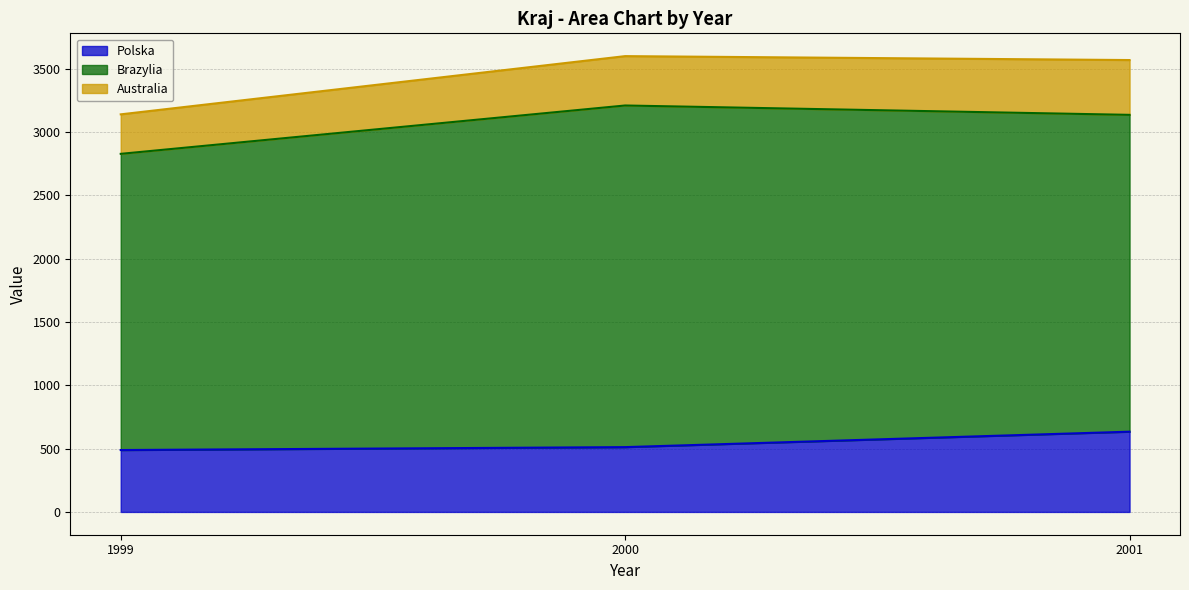

At which category is the sum across all series the highest?

2000